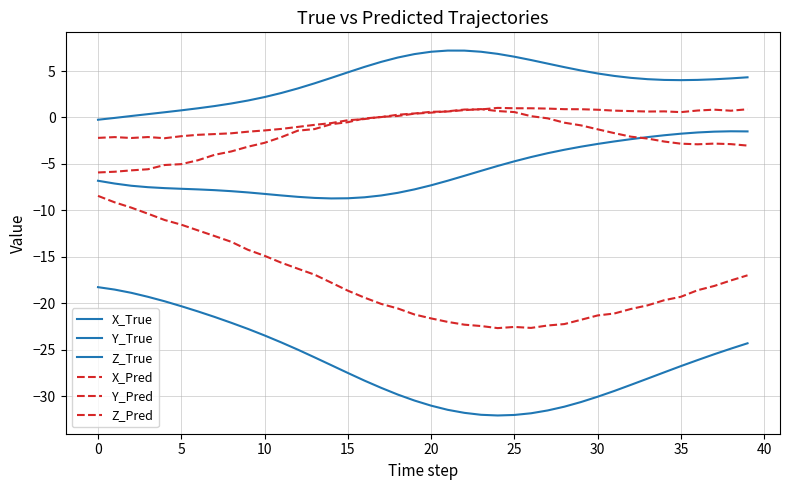

True or false: X_Pred and Y_Pred cross at least once.

False